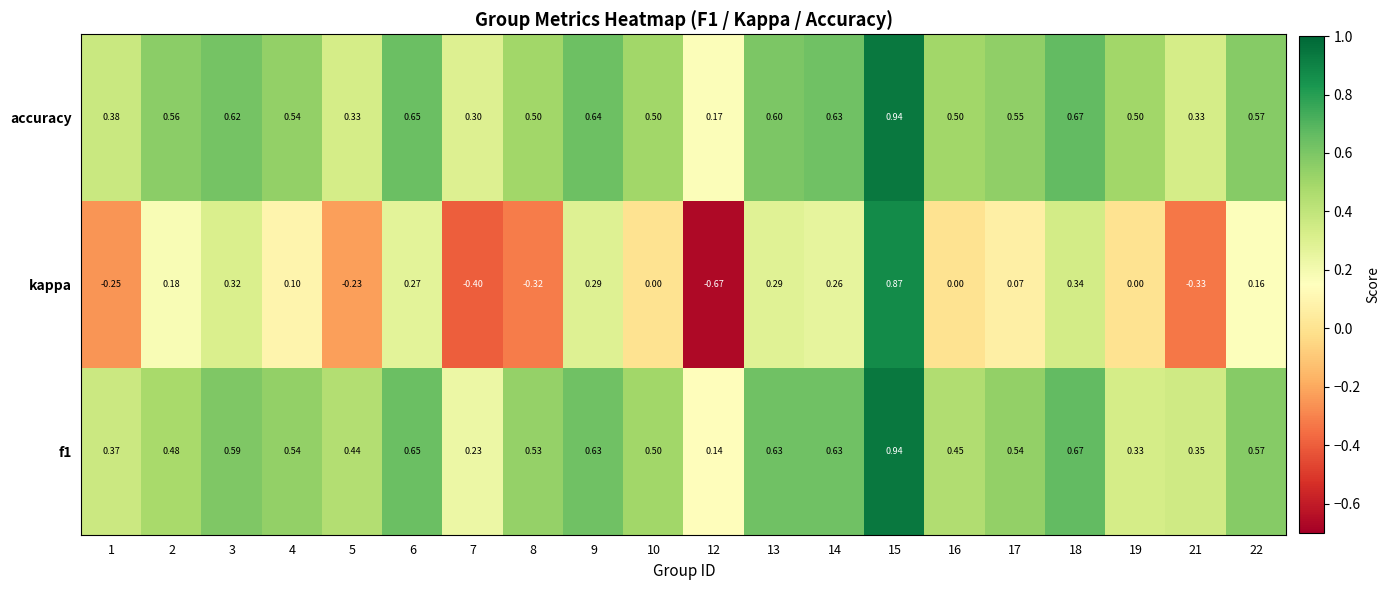

Which series changed the most between 10 and 12?

kappa